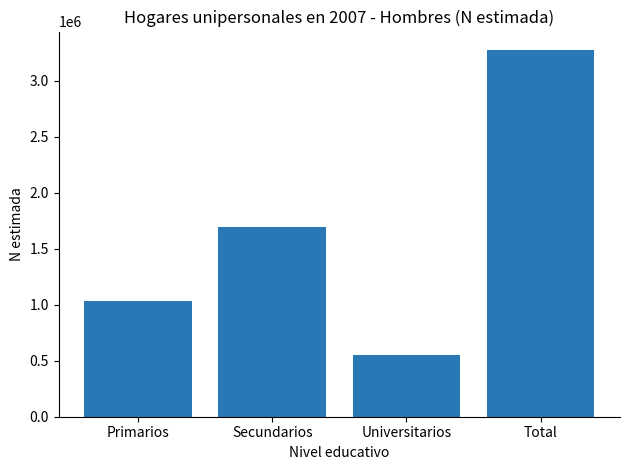

Approximately how many times larger is the value at Universitarios compared to Total?

0.2